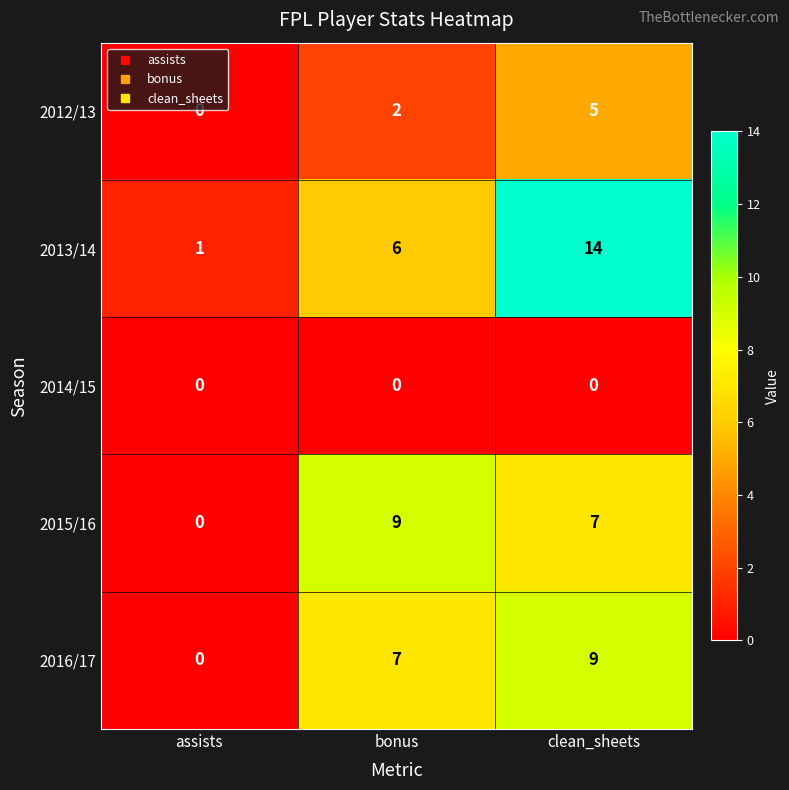

The 2013/14 series shows 6 at bonus. True or false?

True